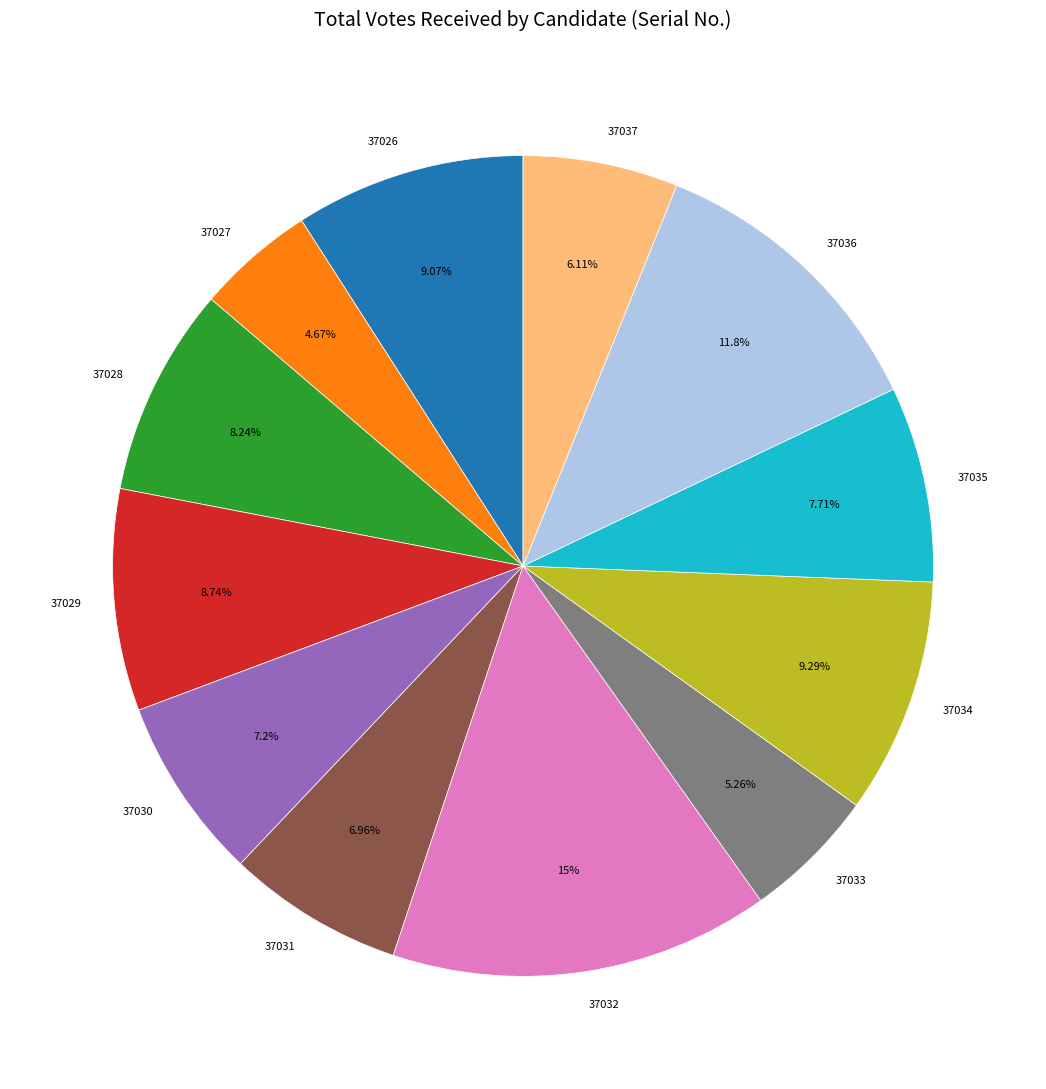

How many slices are in this pie chart?

12